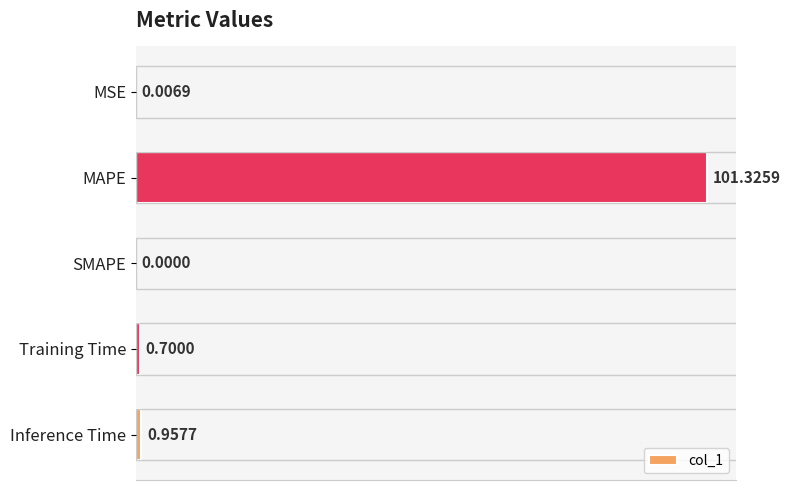

At which label is the value closest to 50?

Inference Time